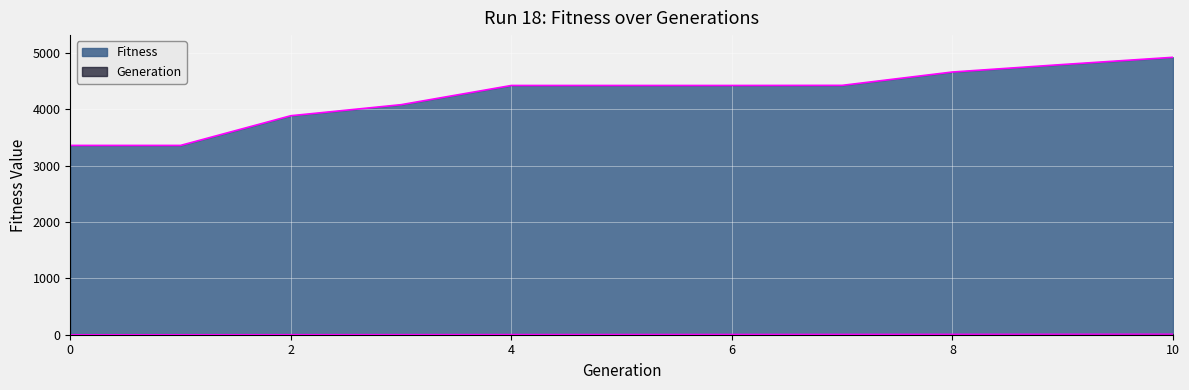

What is the minimum value for Fitness?

3360